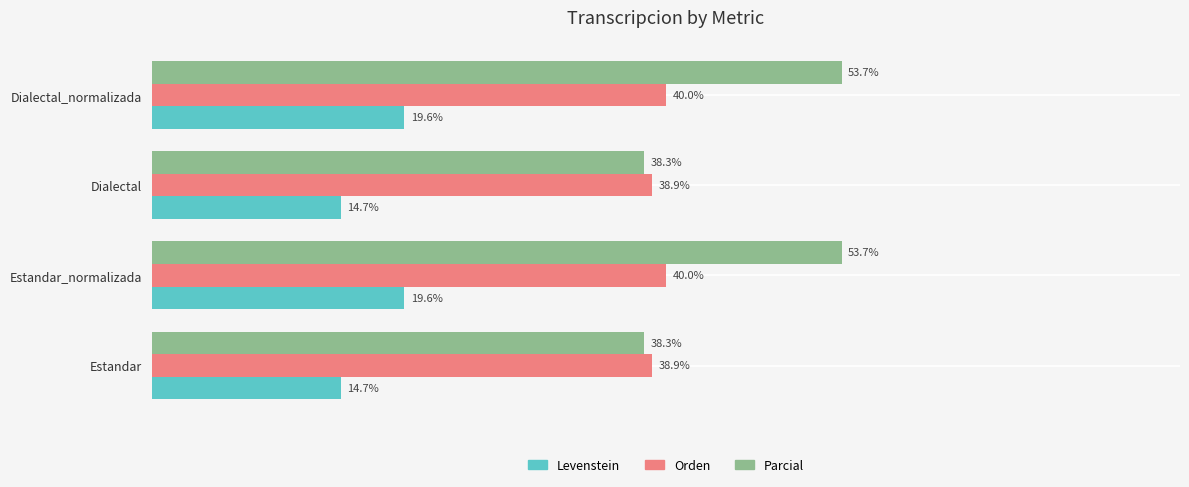

Is the value of Orden at Estandar_normalizada greater than the value of Parcial at Estandar_normalizada?

No